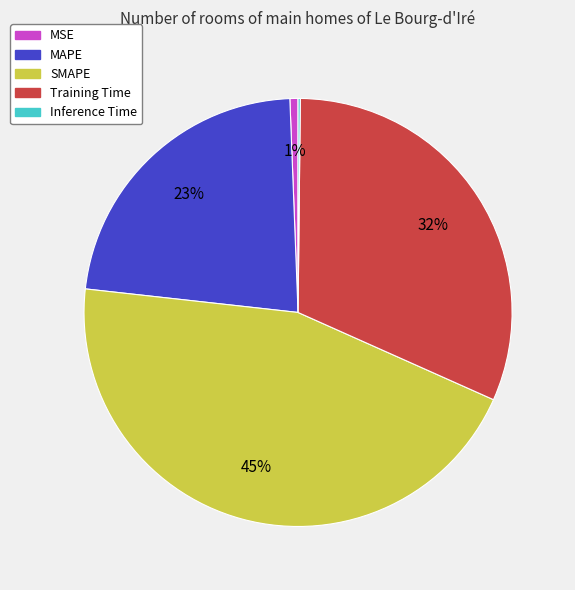

Is there a majority slice in this chart?

No